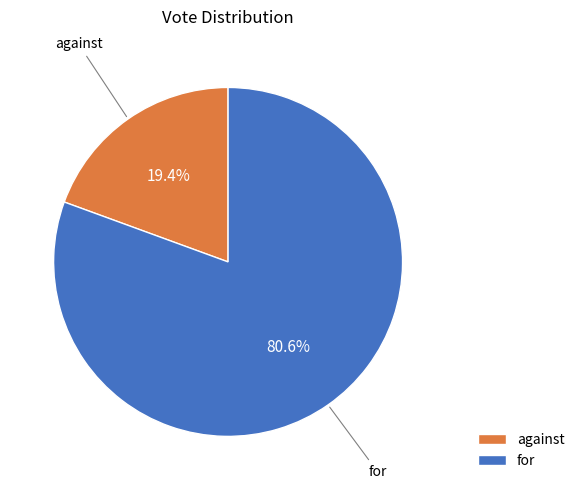

To the nearest percent, what is the difference between the largest and smallest slice percentages?

61%